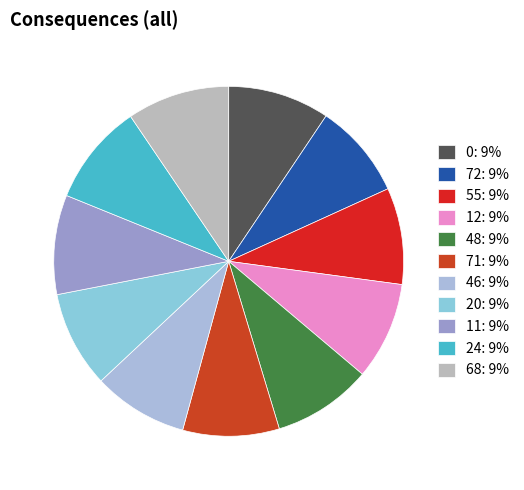

What is the ratio of the value at 68 to the value at 48?

1.0